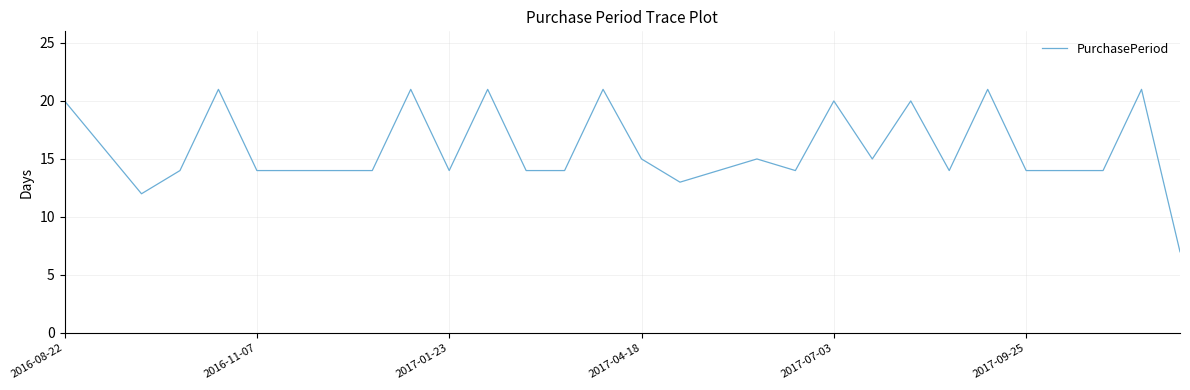

What is the smallest value displayed?

7